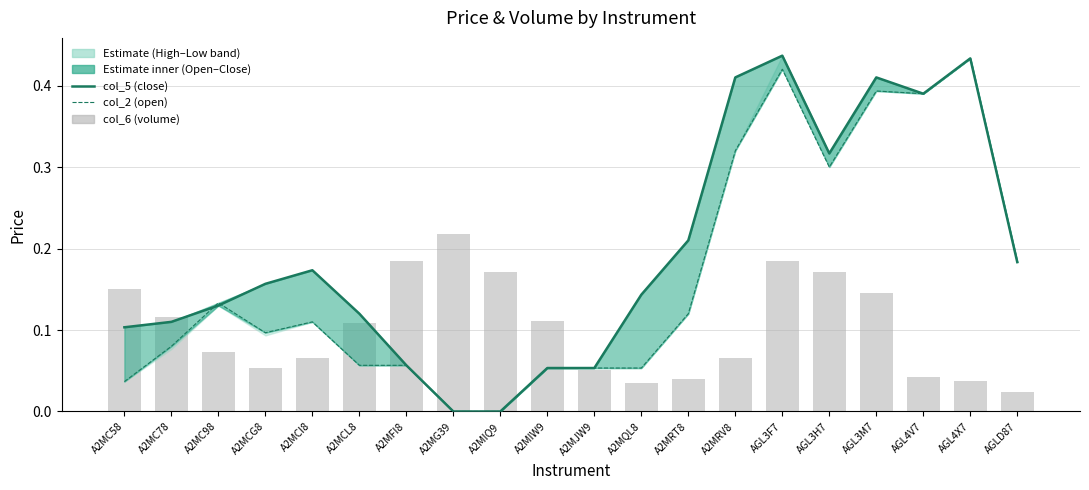

Which has a higher value, A2MG39 or A2MQL8?

A2MQL8